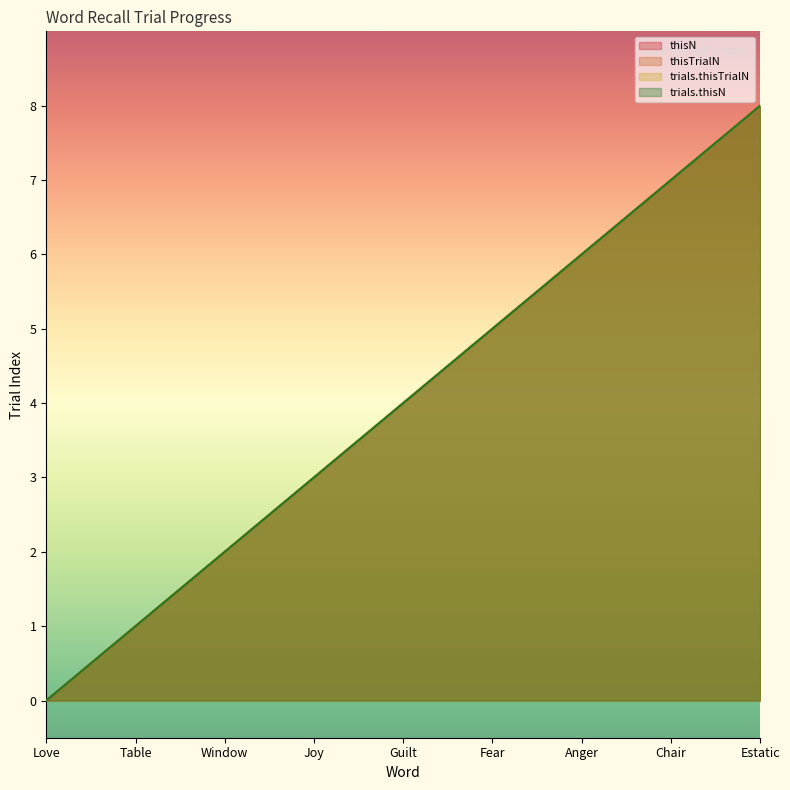

True or false: thisTrialN has more than 1 interior local peaks.

False